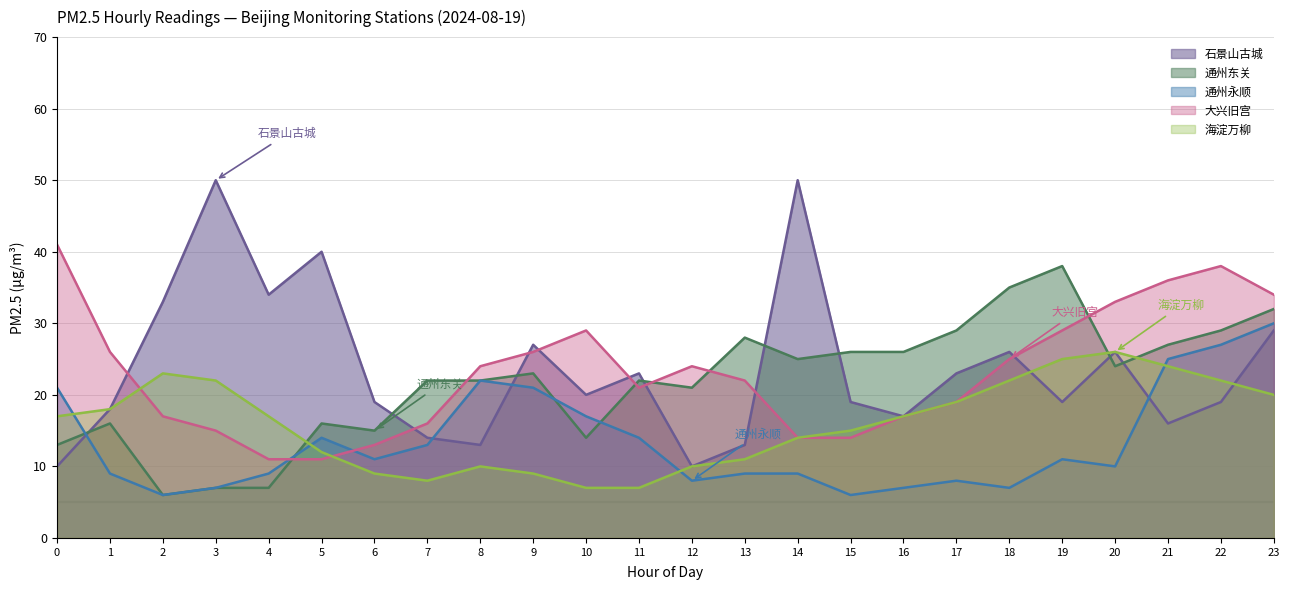

How many interior local peaks does the 大兴旧宫 series have?

3